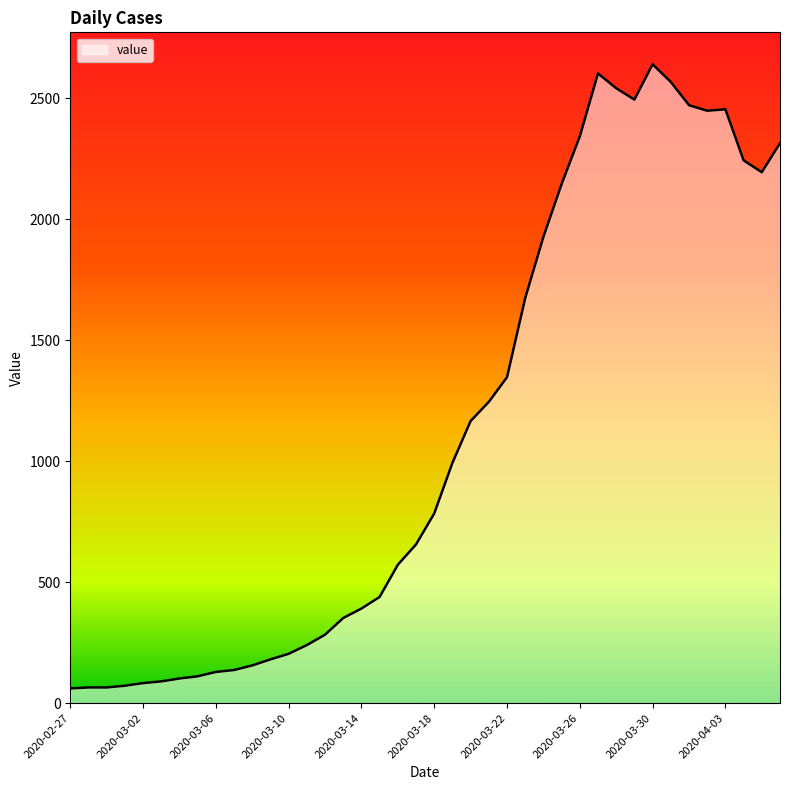

What is the difference between the maximum and minimum values?

2579